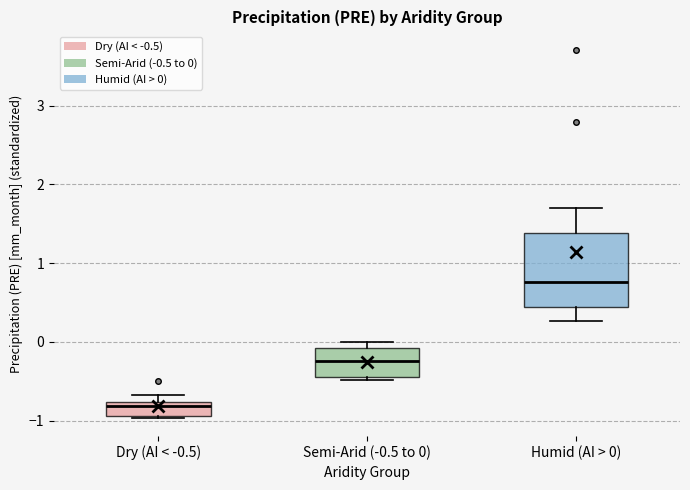

Which box is the tallest, from its lower edge to its upper edge?

Humid (AI > 0)